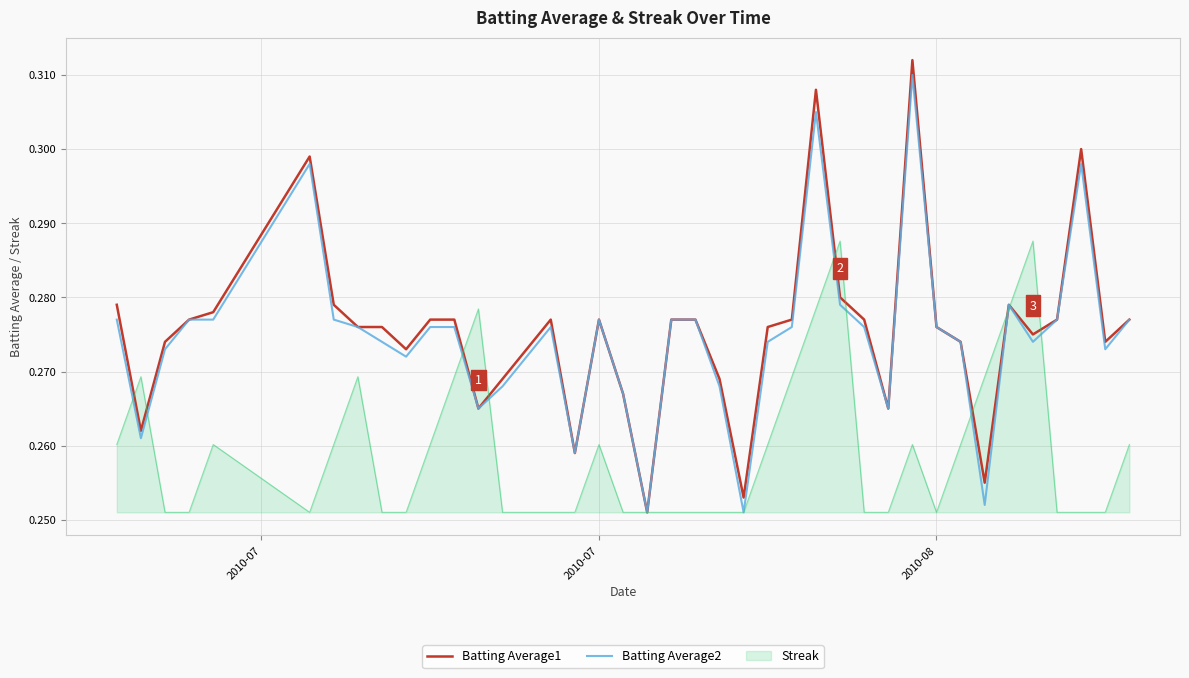

Count the Batting Average2 values in the range 0 to 1.

40